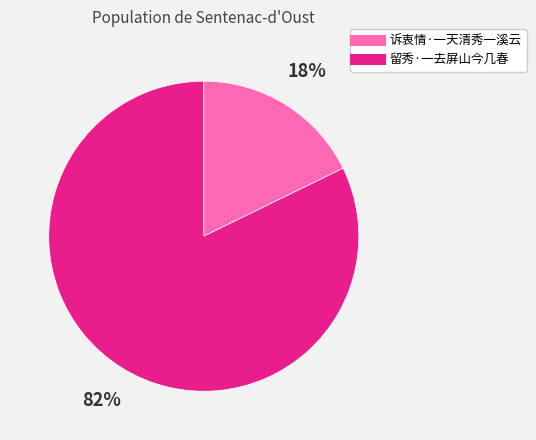

Combined, do 诉衷情·一天清秀一溪云 and 留秀·一去屏山今几春 account for over 50%?

Yes